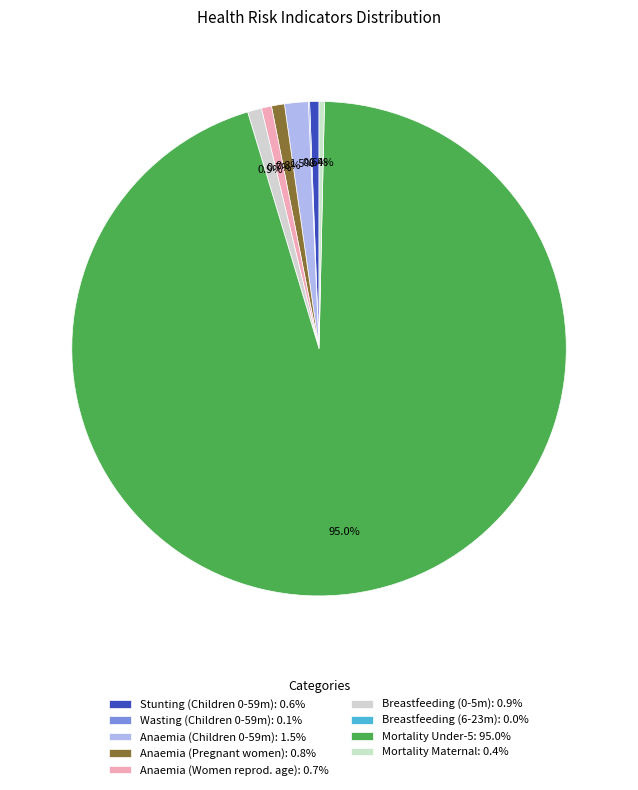

To the nearest percent, what is the difference between the largest and smallest slice percentages?

95%